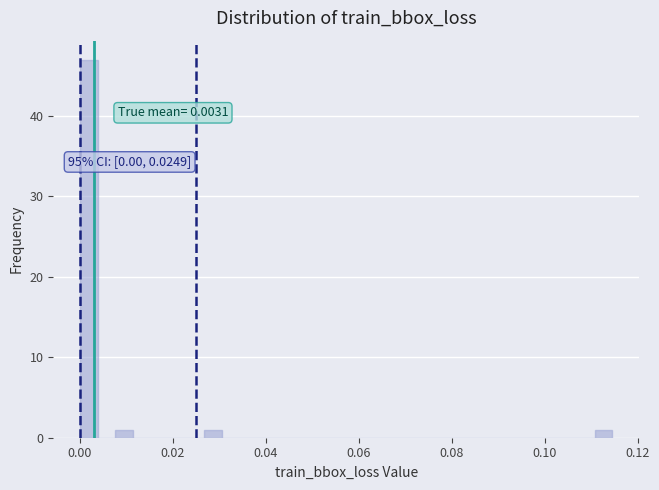

Read against the x-axis, roughly where is the centre of the tallest bar?

0.002